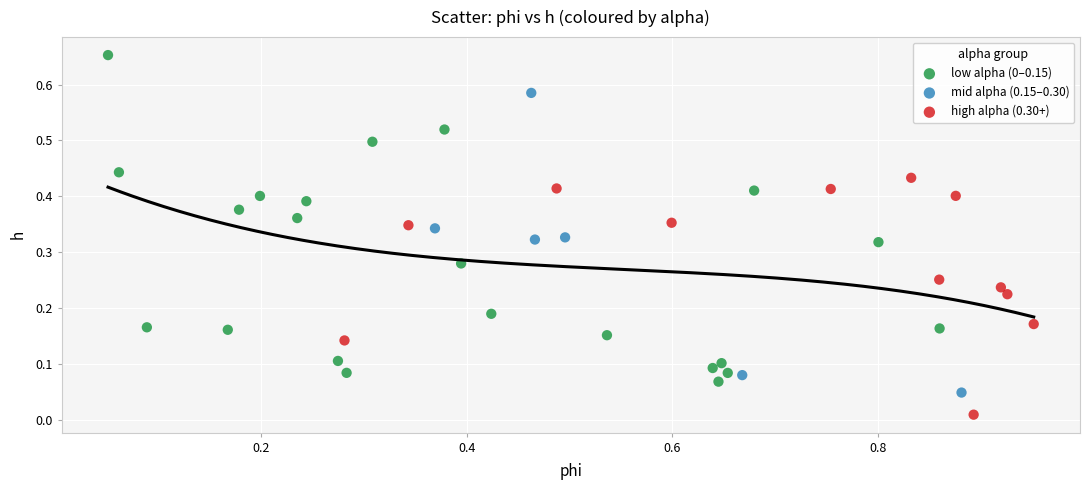

Which series reaches the minimum Y coordinate?

high alpha (0.30+)